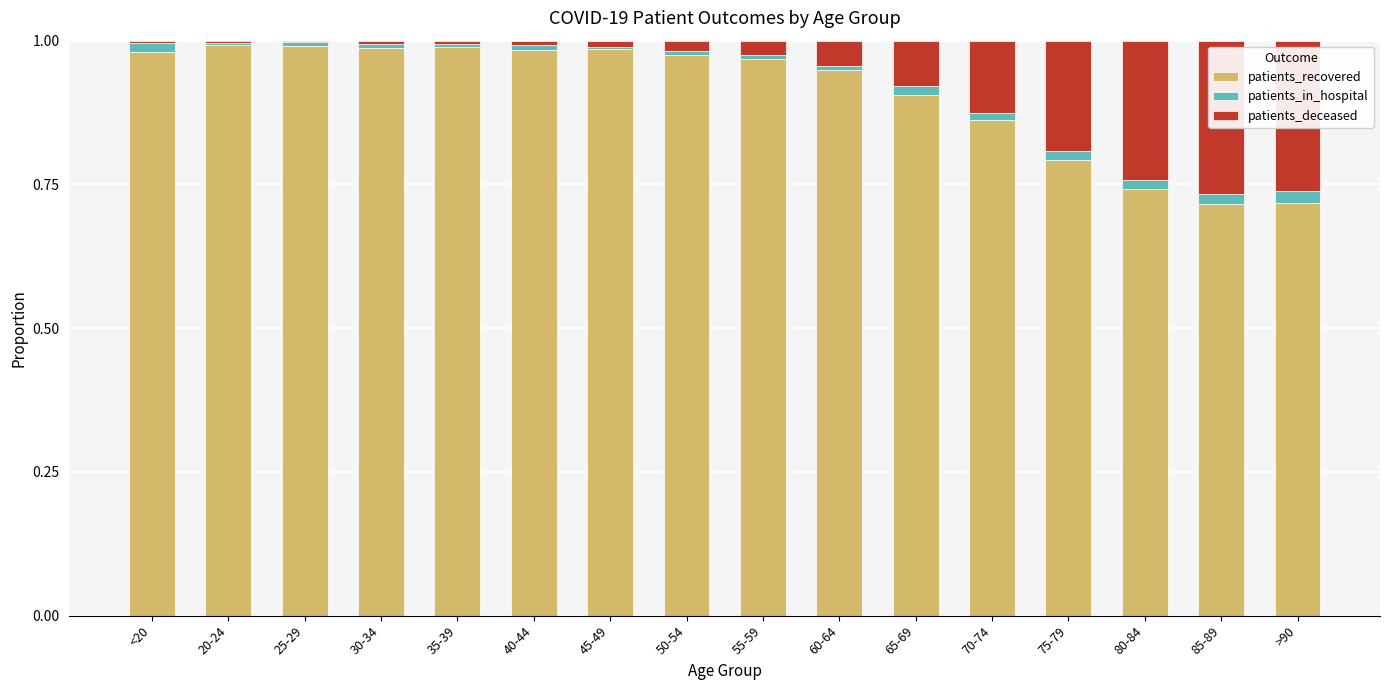

Are the bars horizontal?

No